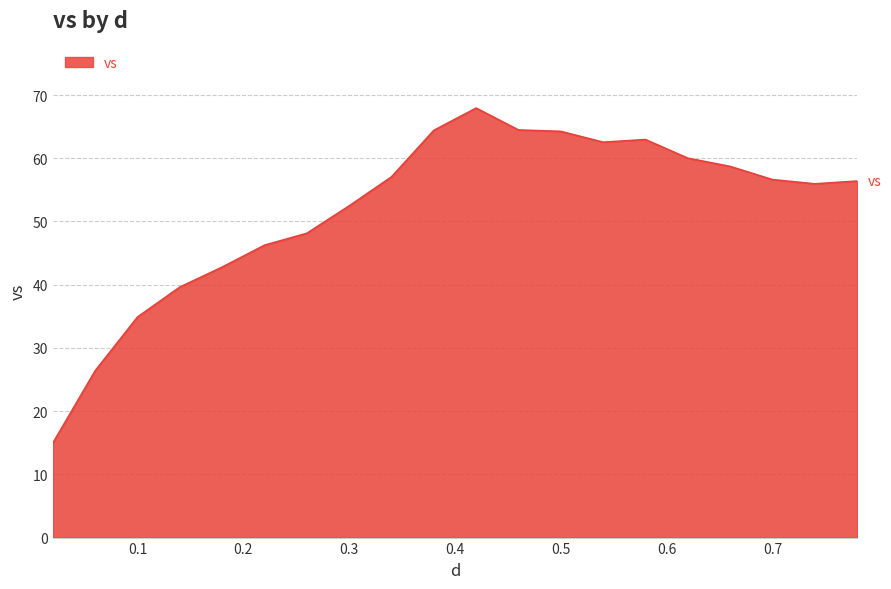

What is the maximum value shown in the chart?

67.9